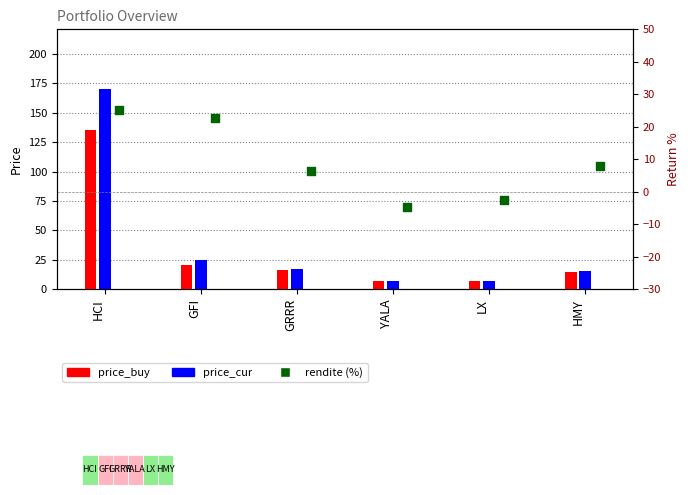

Which series contains the highest Y value?

price_cur